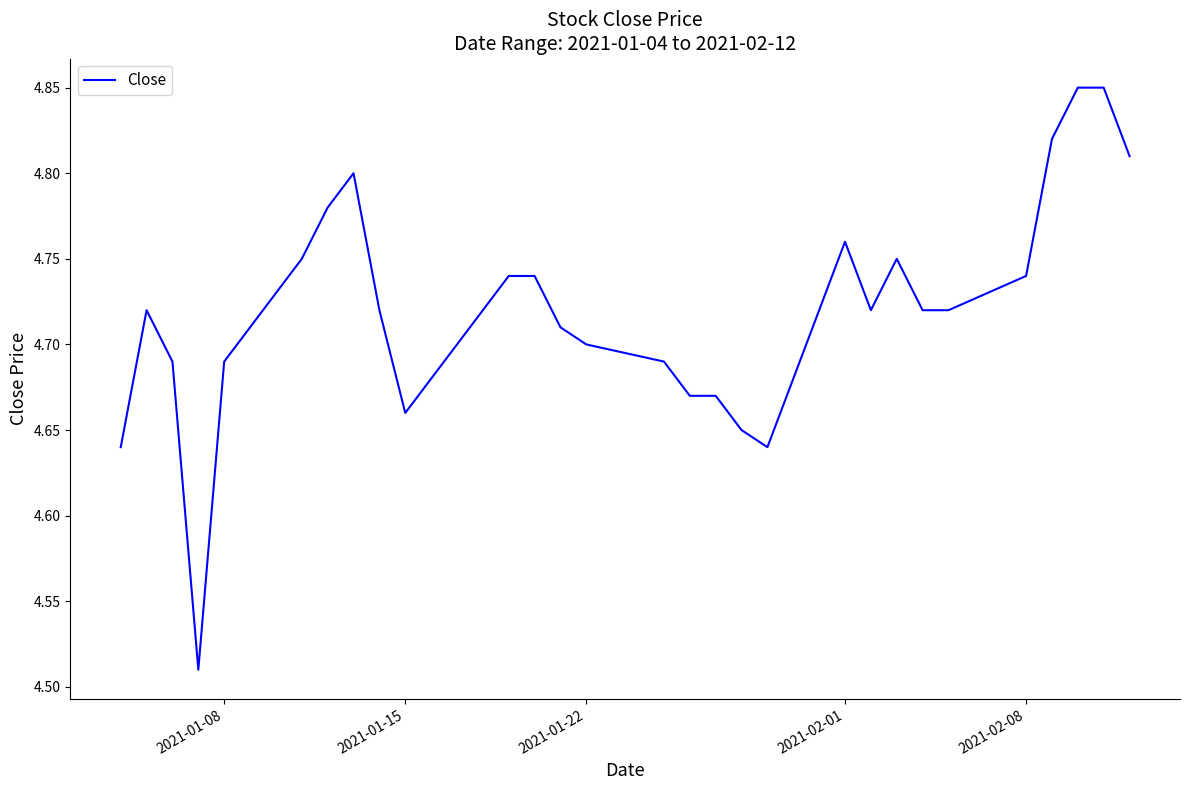

What is the difference between the maximum and minimum values?

0.3